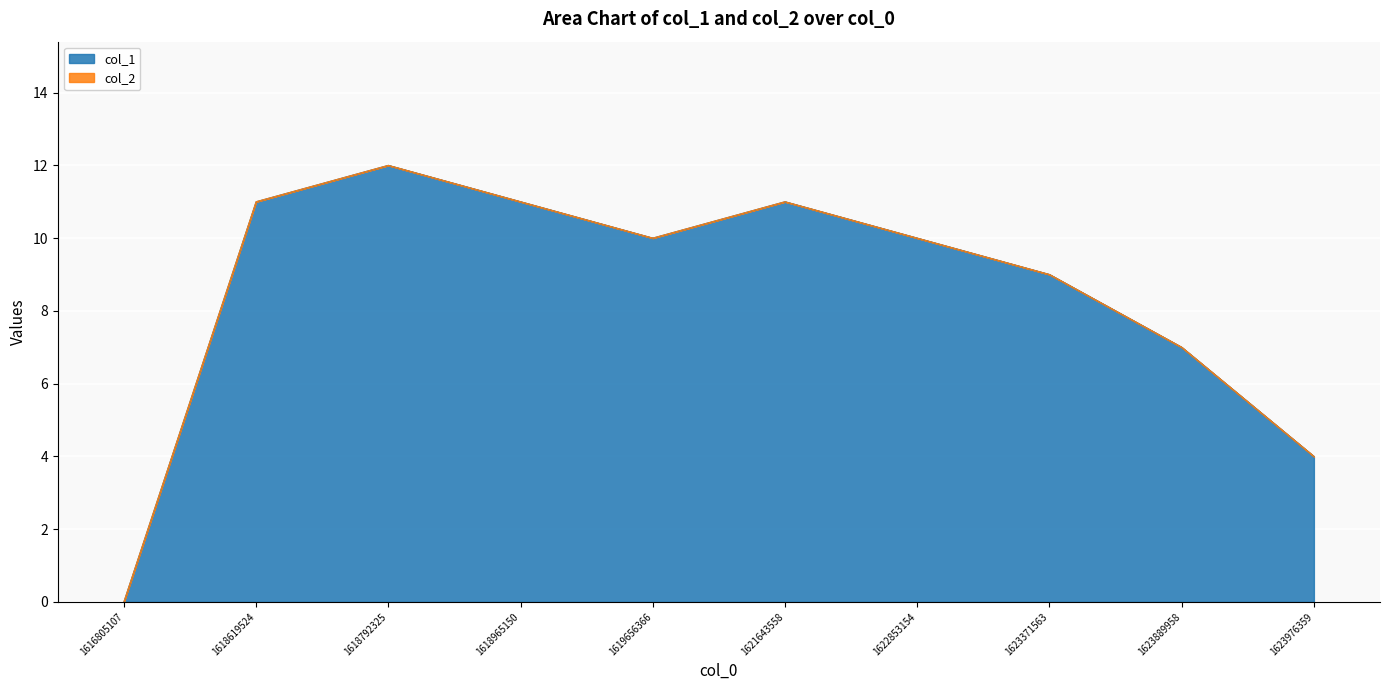

What is the average value?

8